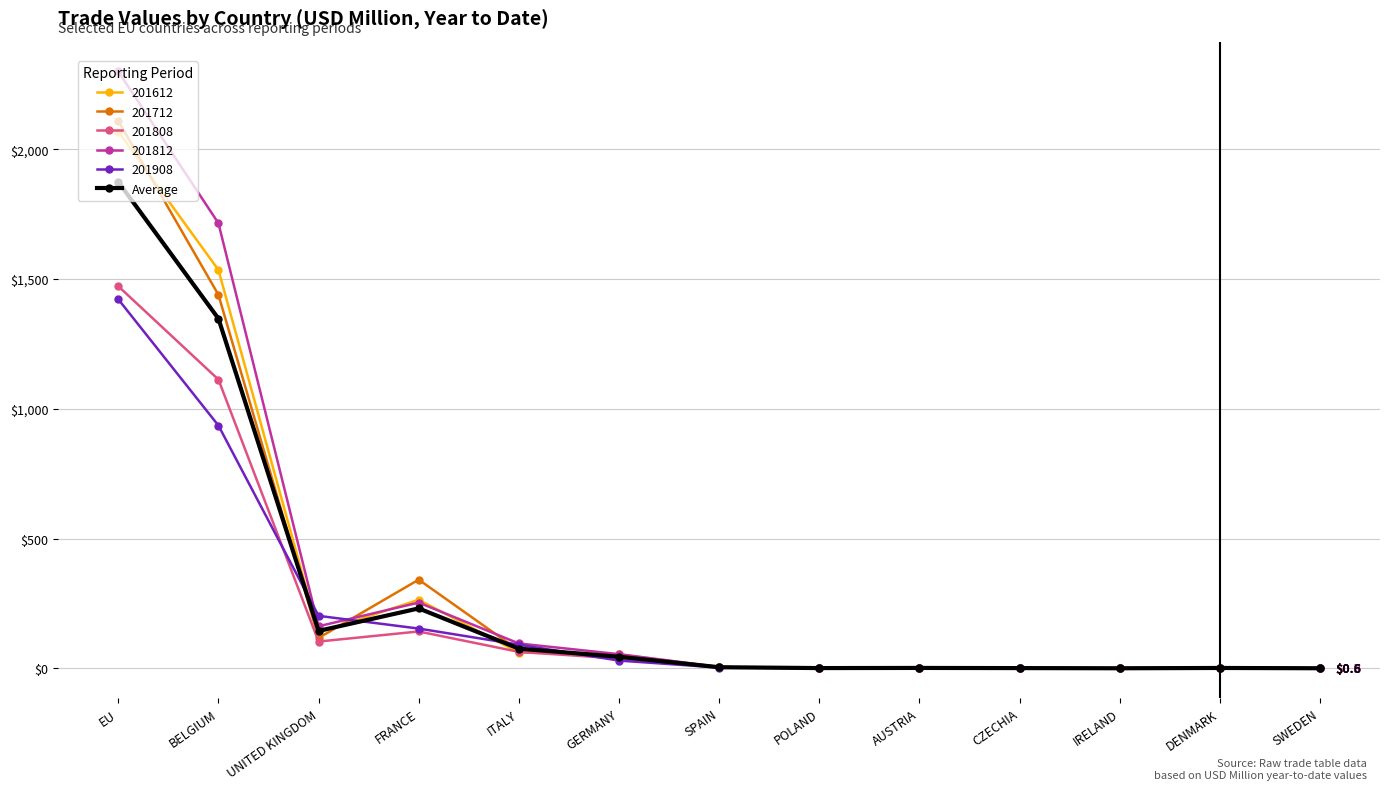

What is the label of the 10th point from the left?

CZECHIA